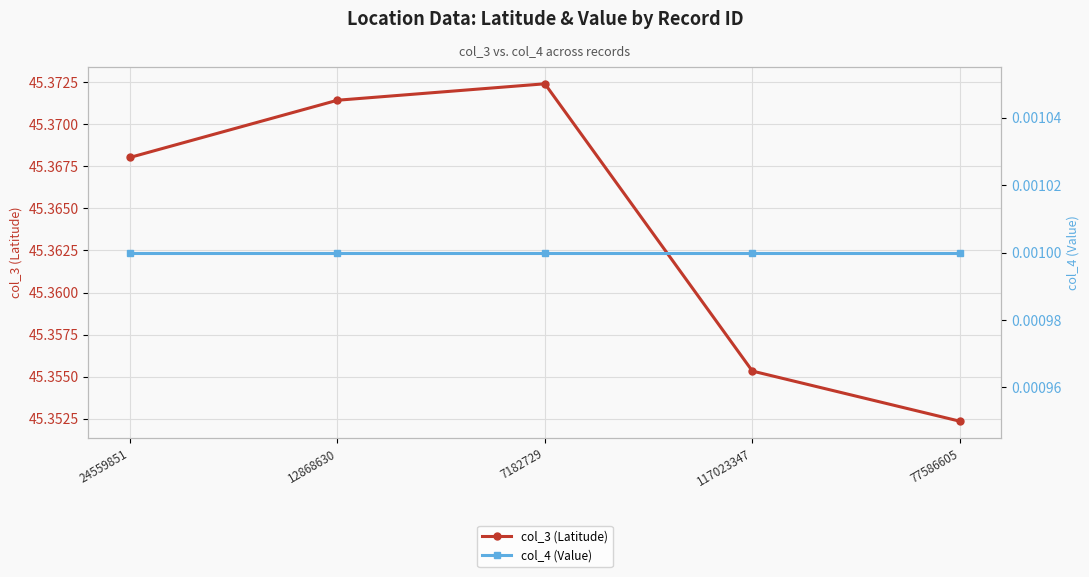

Which category has the highest value in the col_4 (Value) series?

24559851